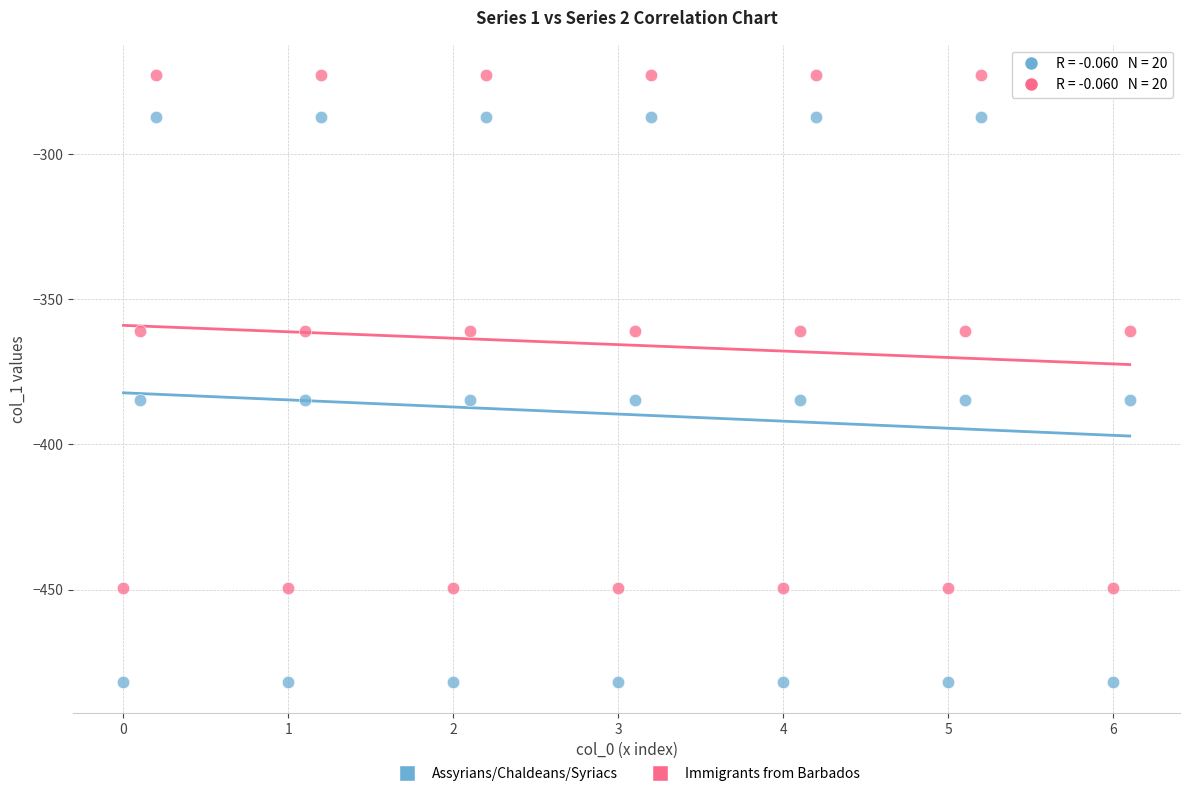

Which series contains the lowest Y value?

Assyrians/Chaldeans/Syriacs